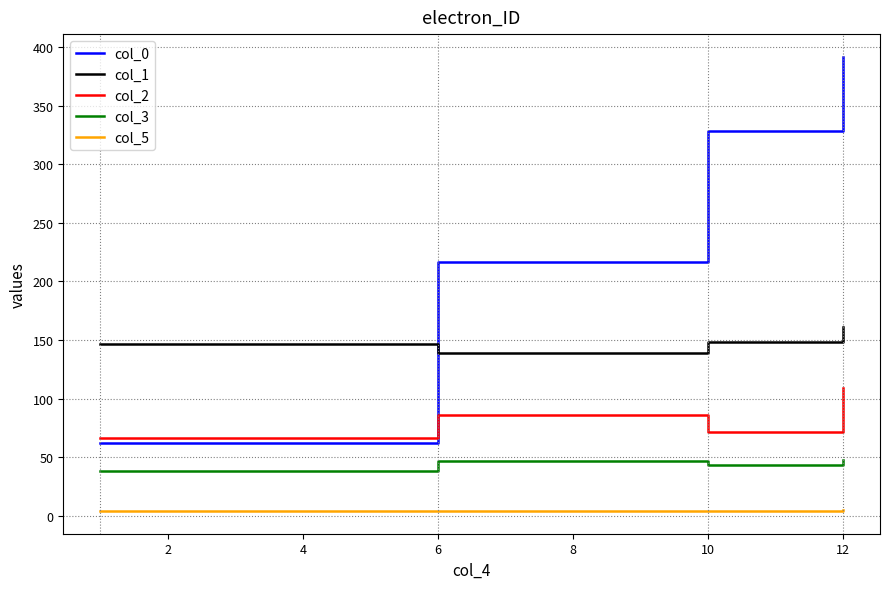

In col_2, how many points are higher than both neighbors (excluding endpoints)?

1